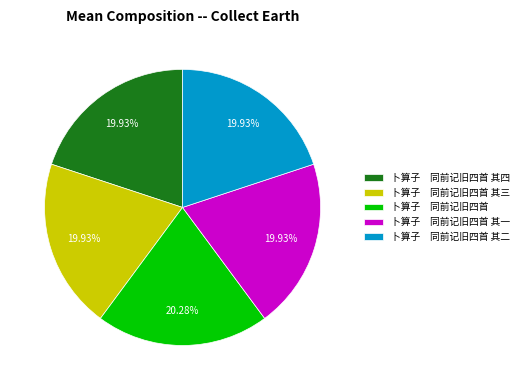

Does 卜算子 同前记旧四首 其一 represent more than half of the total?

No